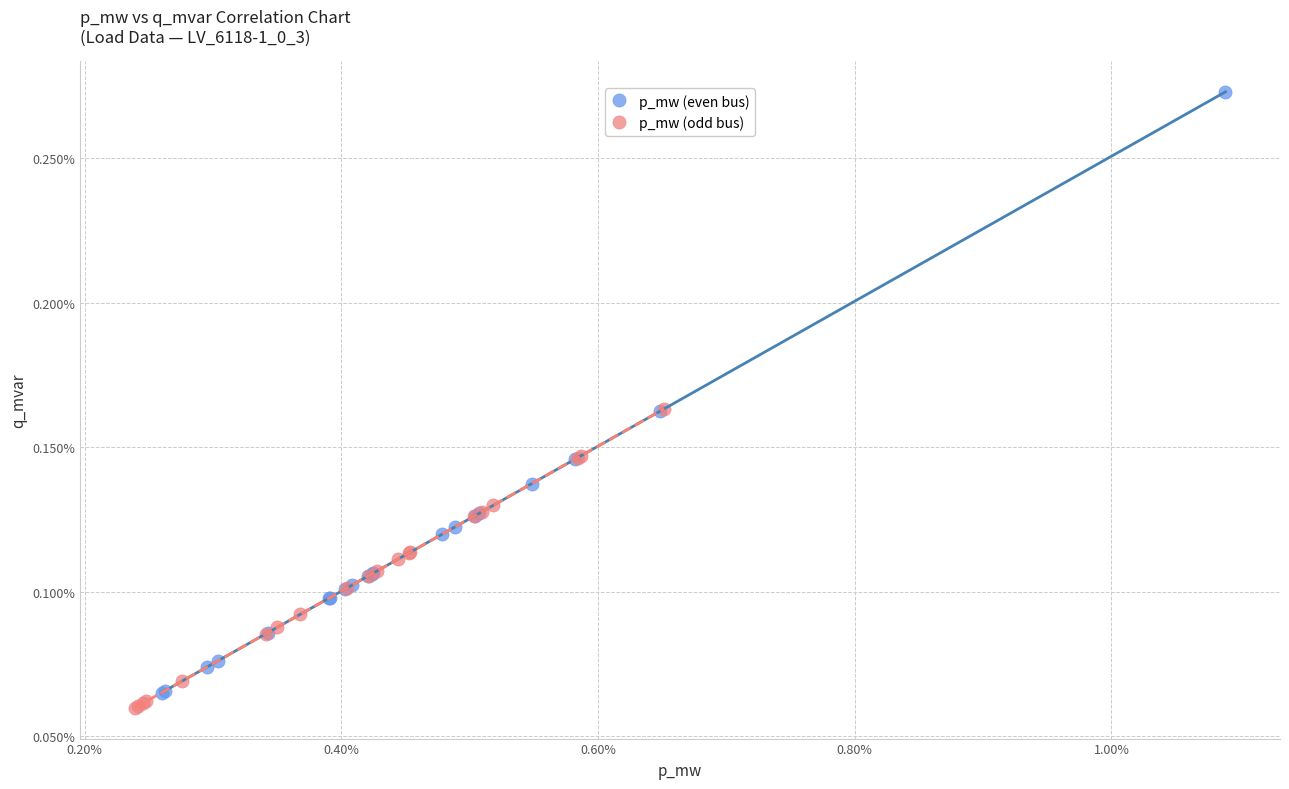

What are all the series names shown in the legend?

p_mw (even bus), p_mw (odd bus)